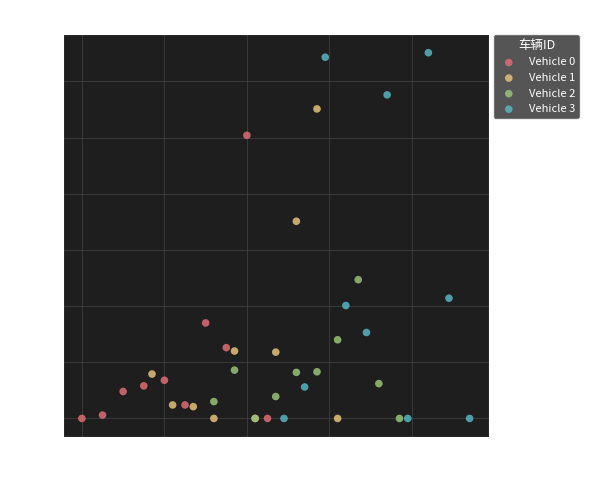

Which series contains the highest Y value?

Vehicle 3